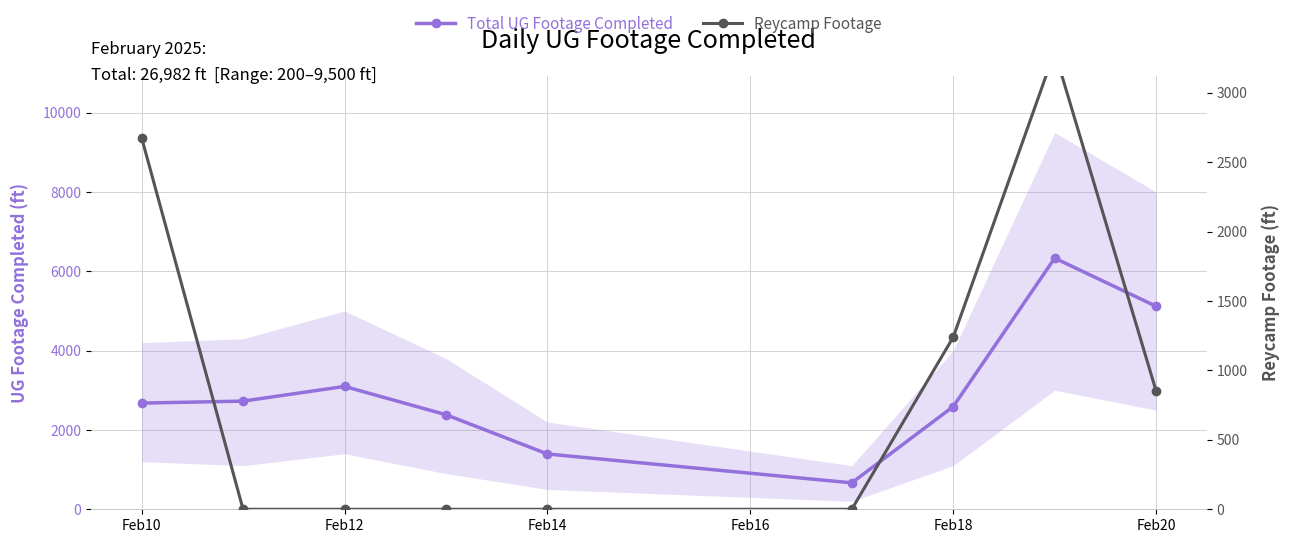

How many categories are shown in the chart?

9